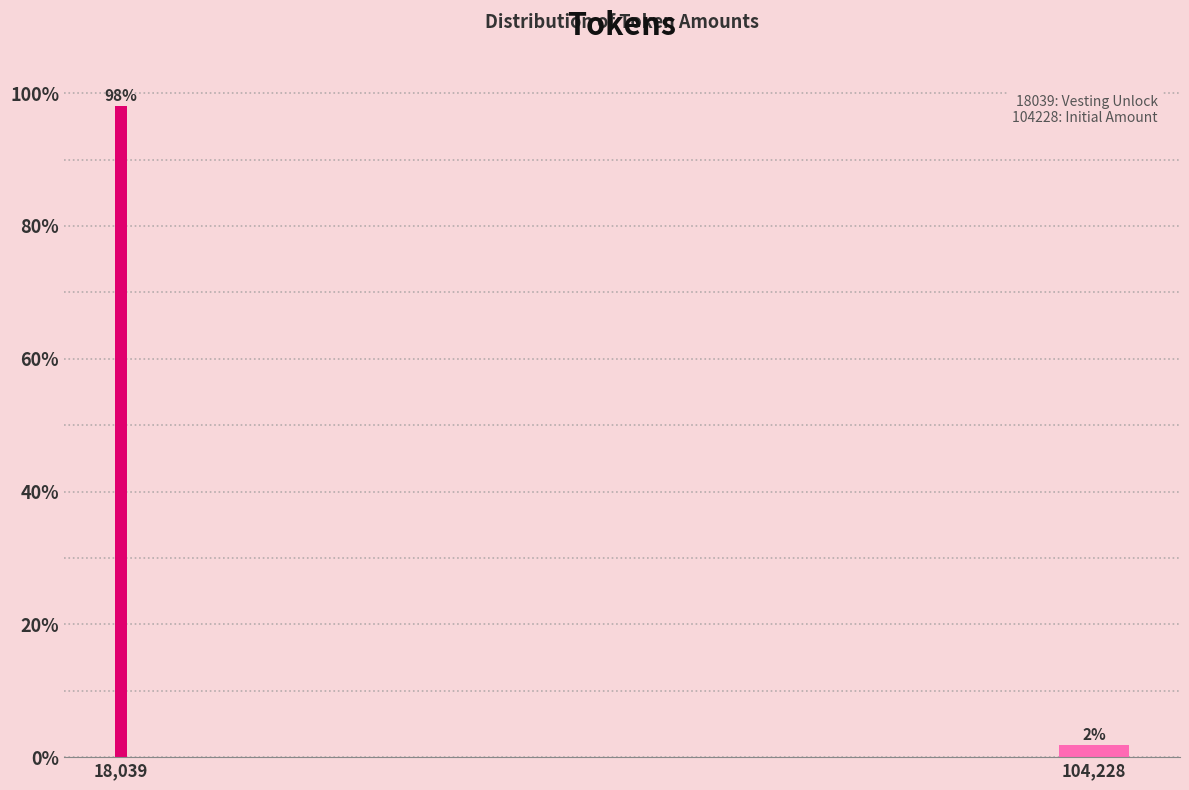

Rank the categories by value from lowest to highest.

104,228, 18,039